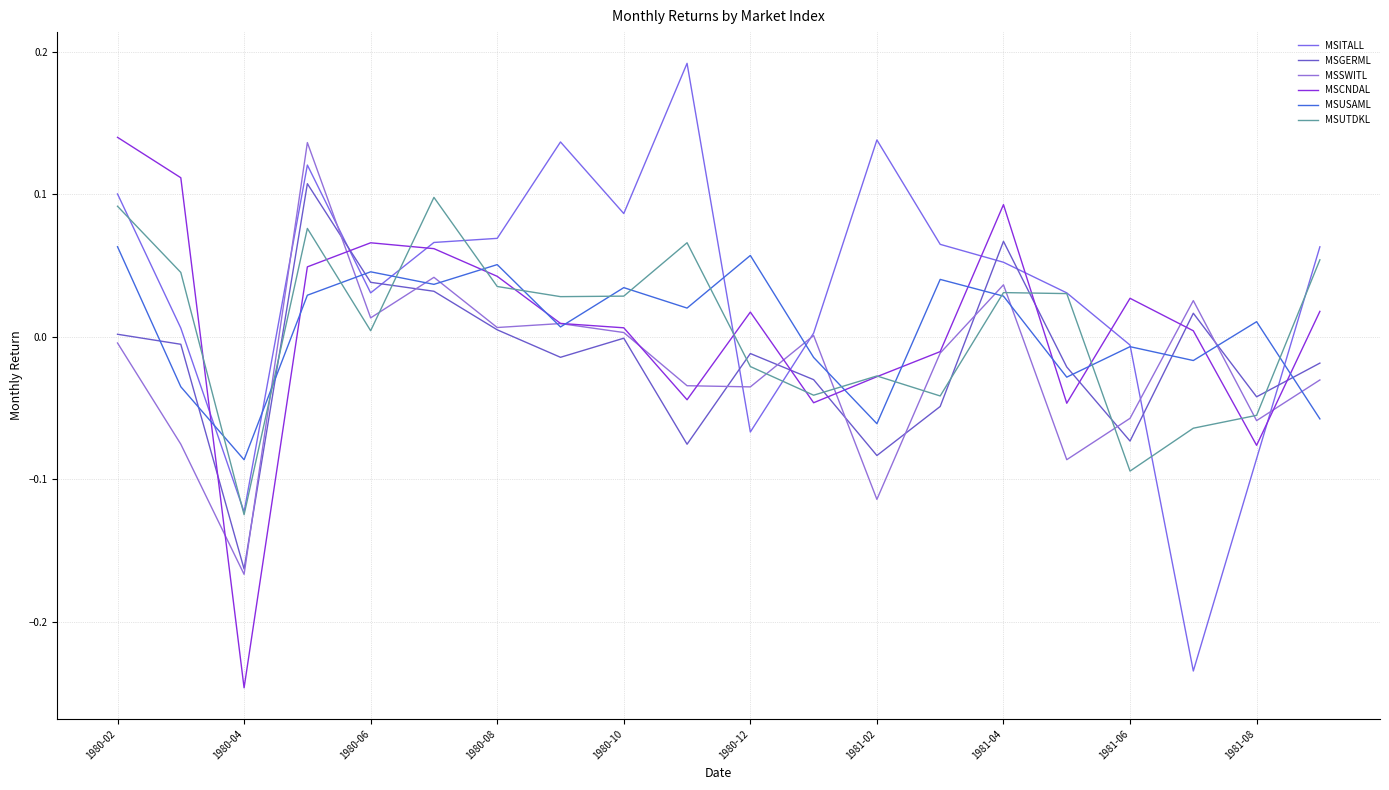

How many lines are shown in the chart?

6